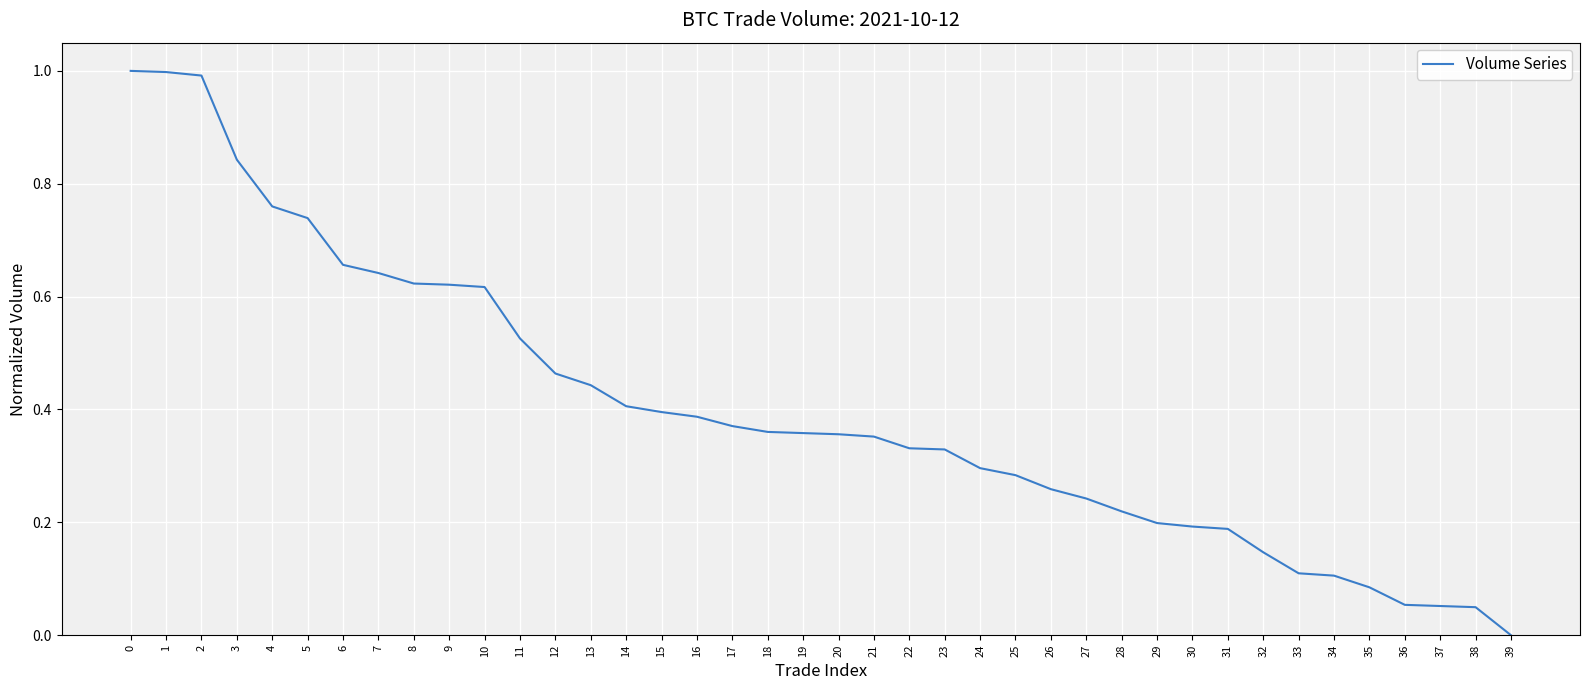

What is the change in value from 11 to 34?

-0.4